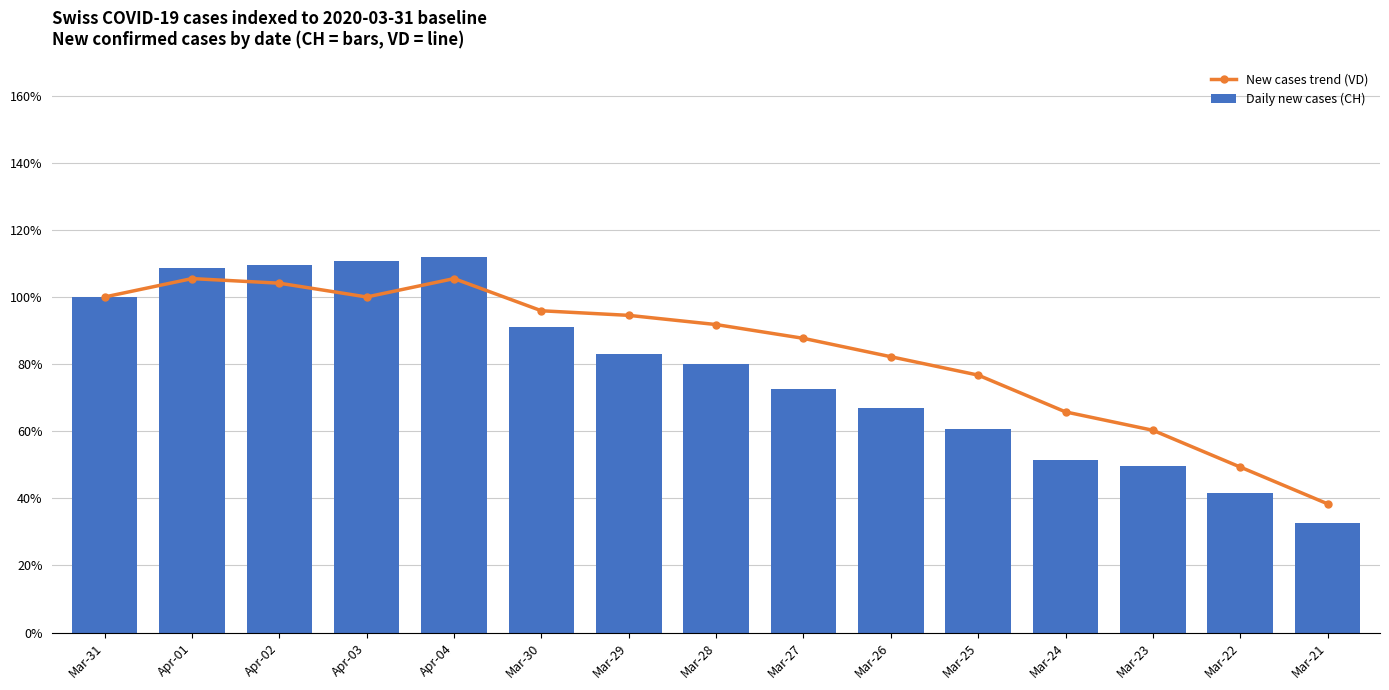

The Daily new cases (CH) series shows 91.1 at Mar-30. True or false?

True